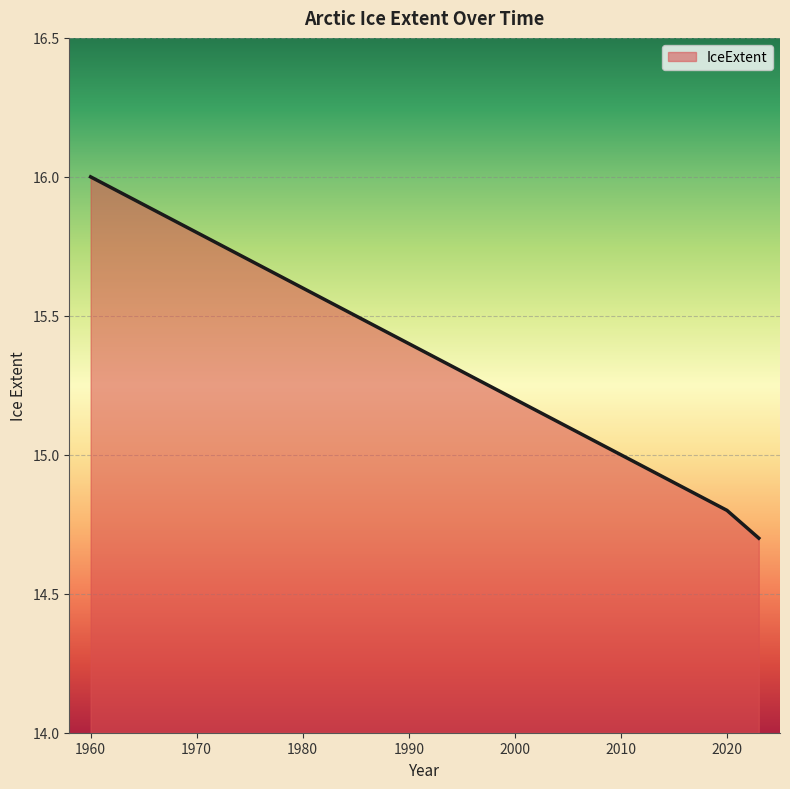

Reading left to right, what are all the values shown in this chart?

16.0	15.8	15.6	15.4	15.2	15.0	14.8	14.7